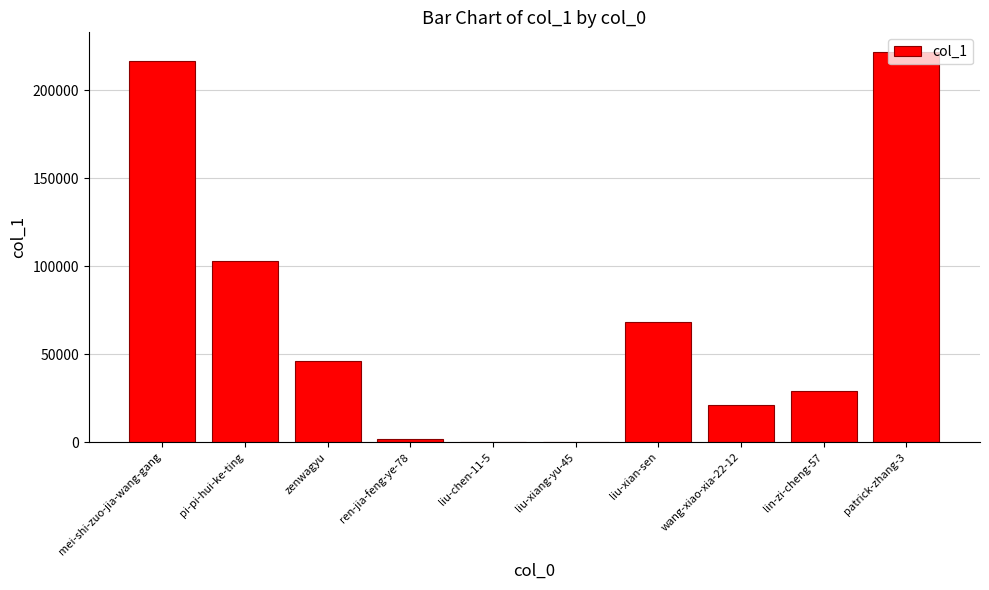

Is it true that the value at zenwagyu is 45863?

True